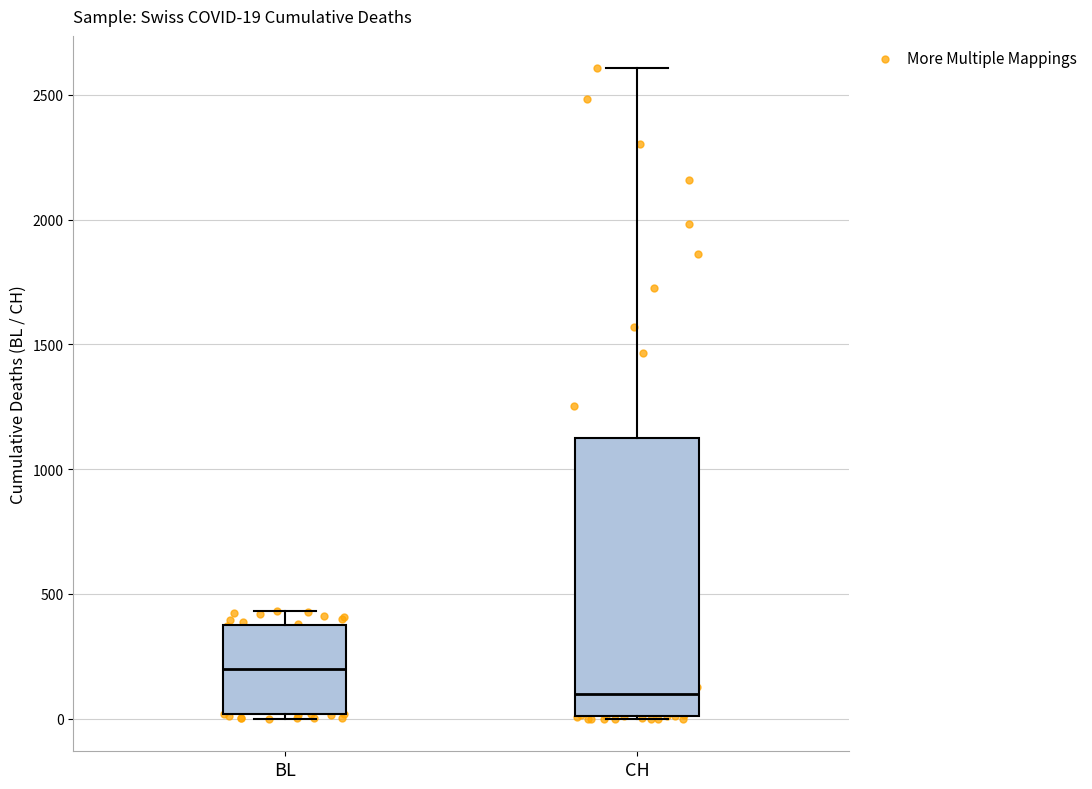

Which box's median line is the highest?

BL